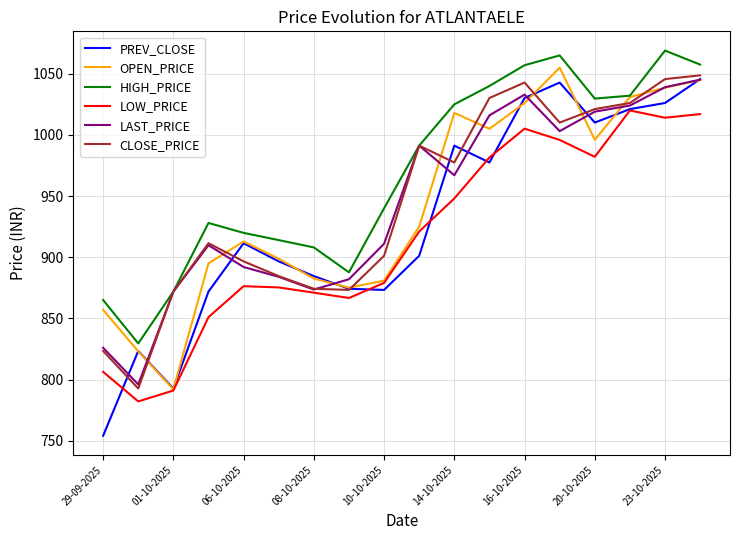

Which series has the widest spread of values?

PREV_CLOSE